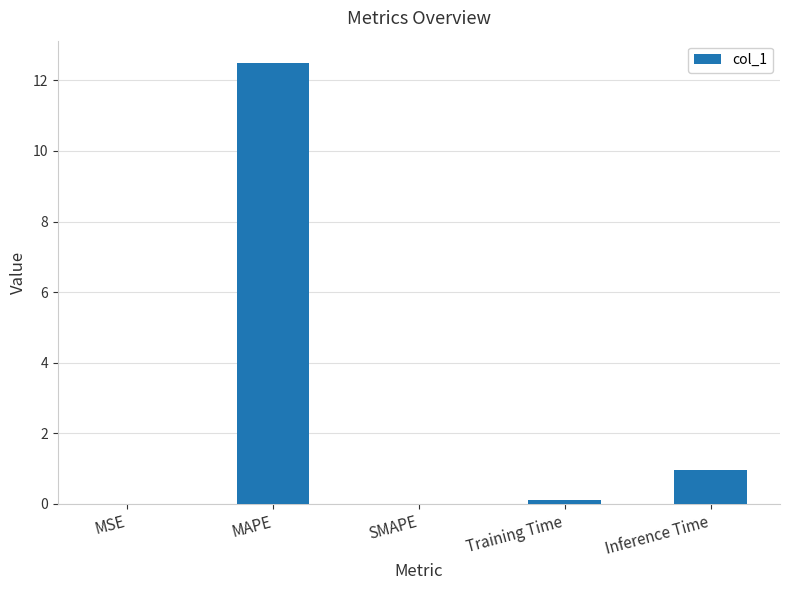

What is the change in value from MAPE to Training Time?

-12.4